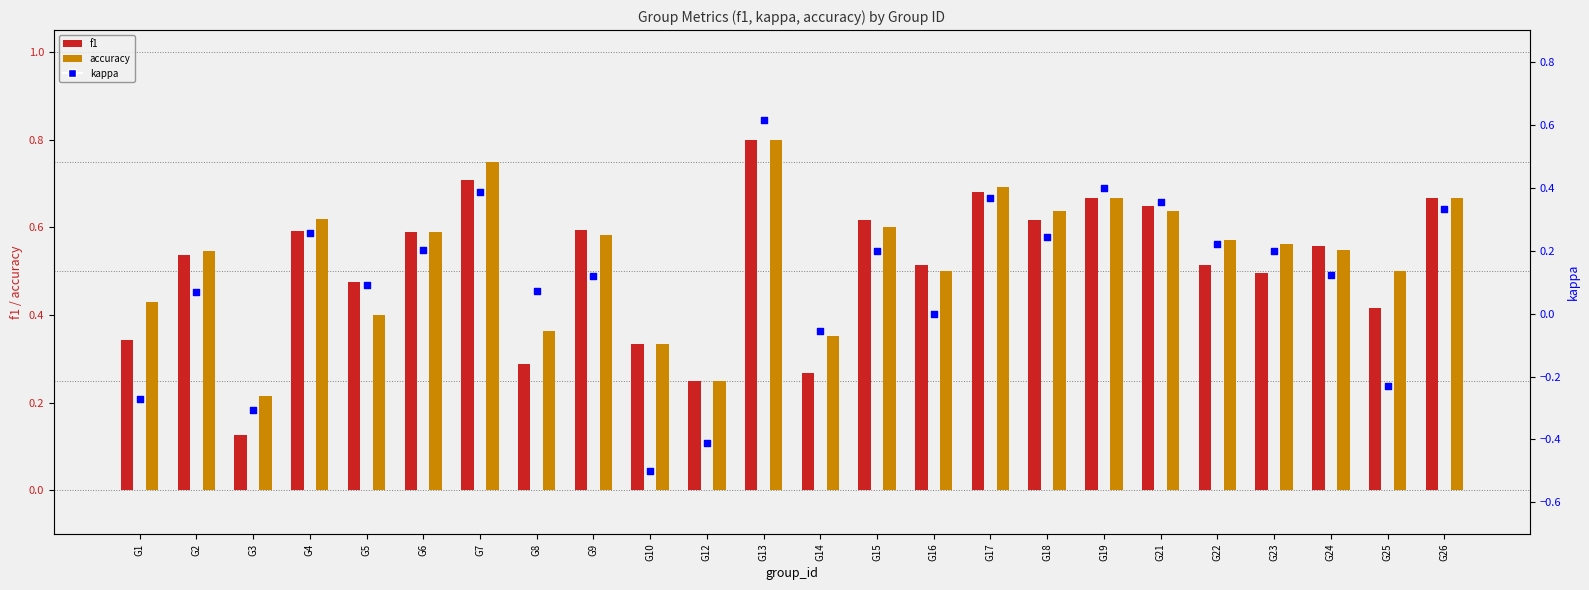

At which category is the sum across all series the highest?

G13